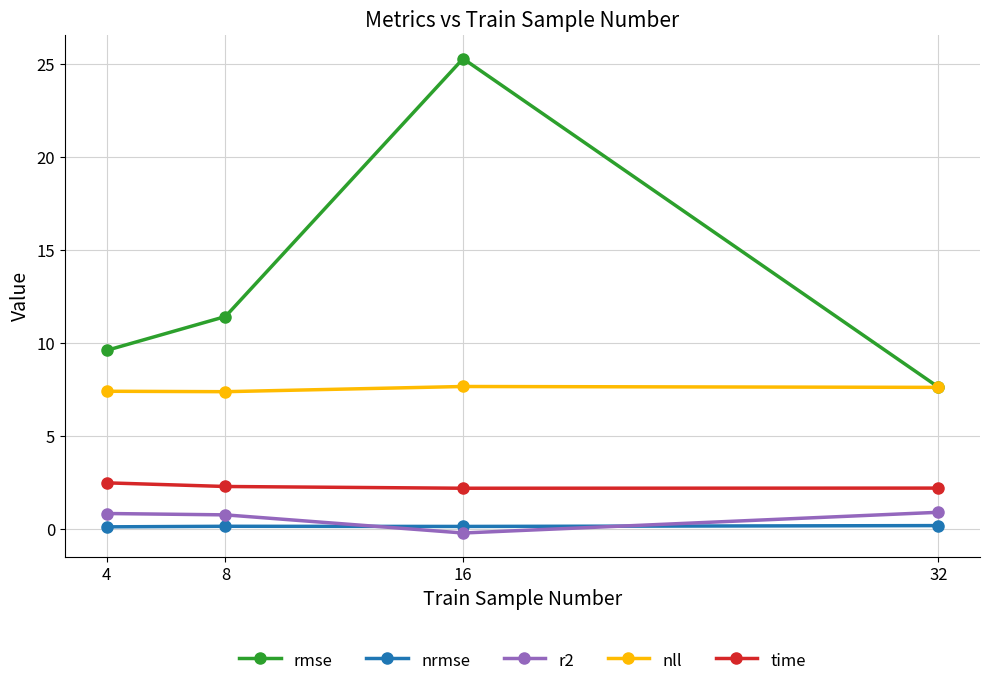

At which category is the sum across all series the highest?

16